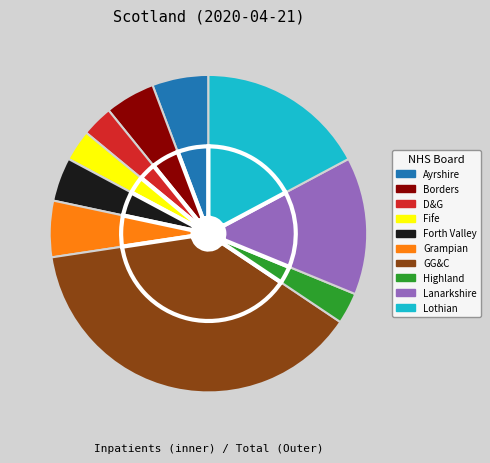

What is the ratio of the value at NHS Dumfries & Galloway to the value at NHS Ayrshire & Arran?

0.6